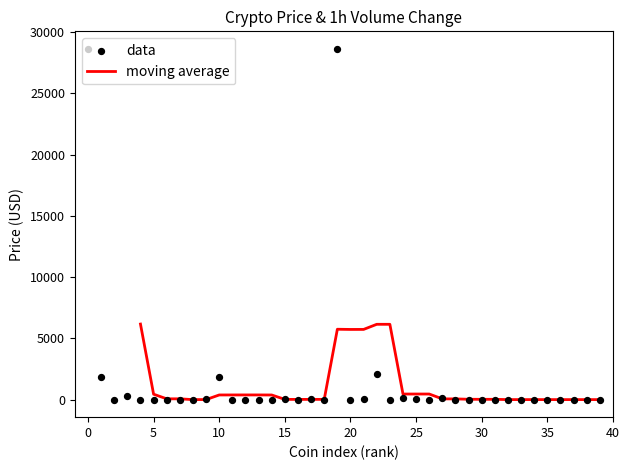

Which has a higher value, 38 or 12?

38